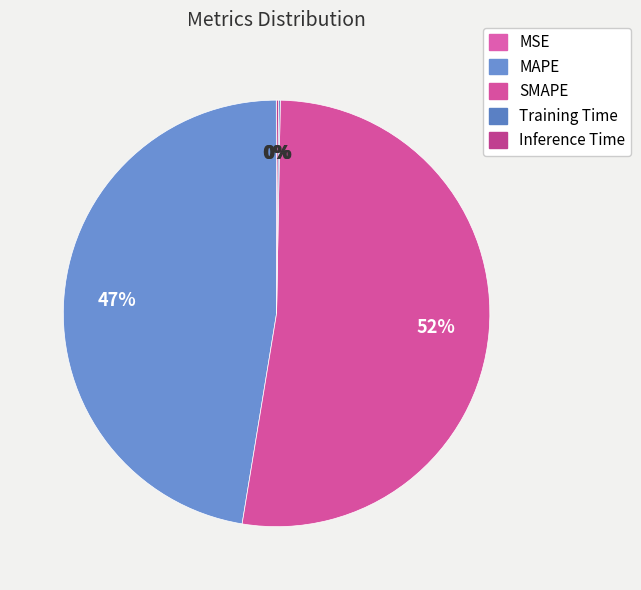

What is the largest slice in the pie chart?

SMAPE